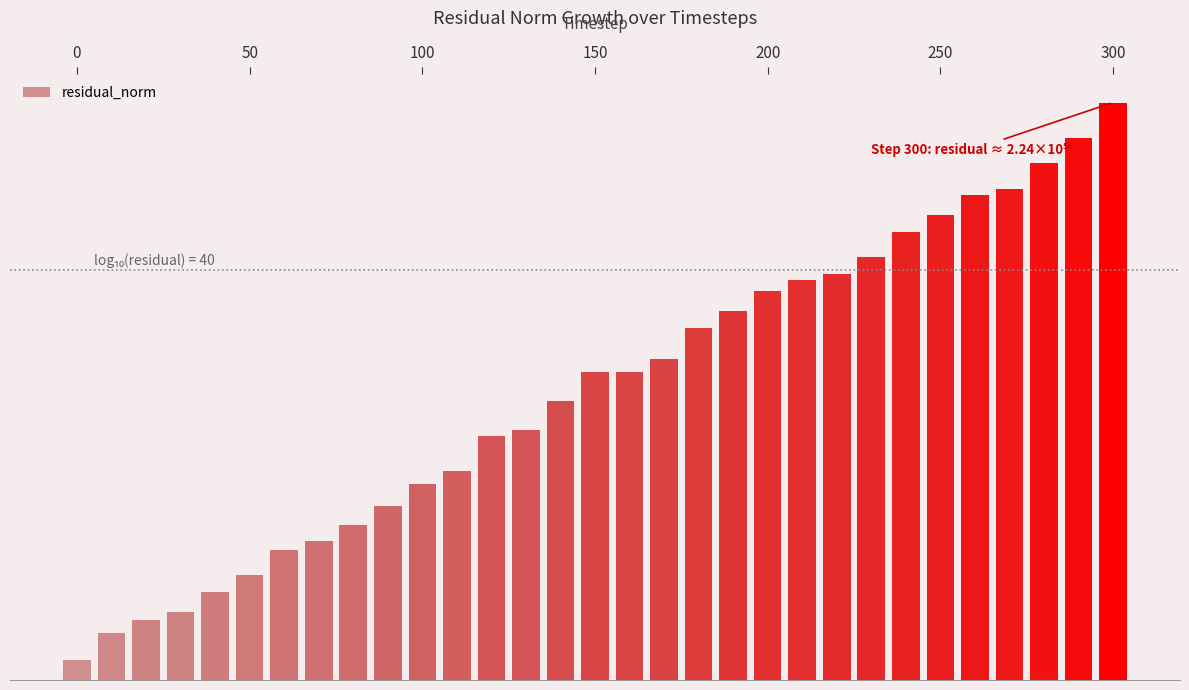

Does the chart contain stacked bars?

No